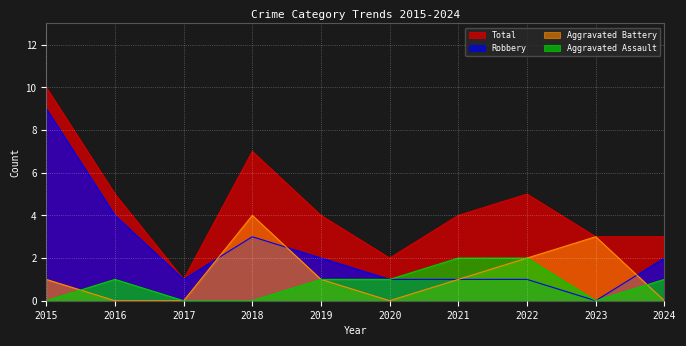

At which label does Total reach its peak?

2015